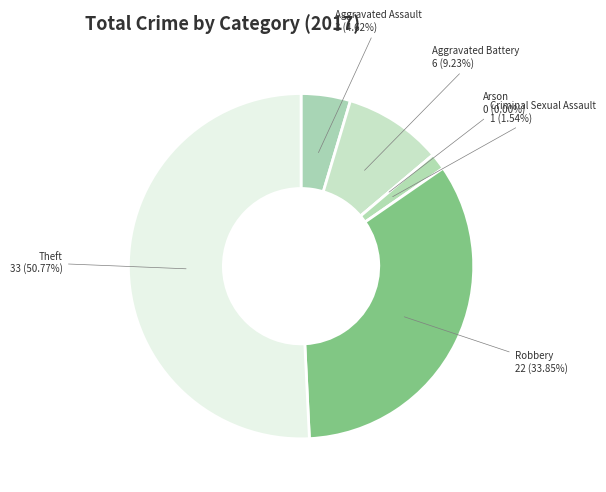

Which slice represents more than half of the pie?

Theft